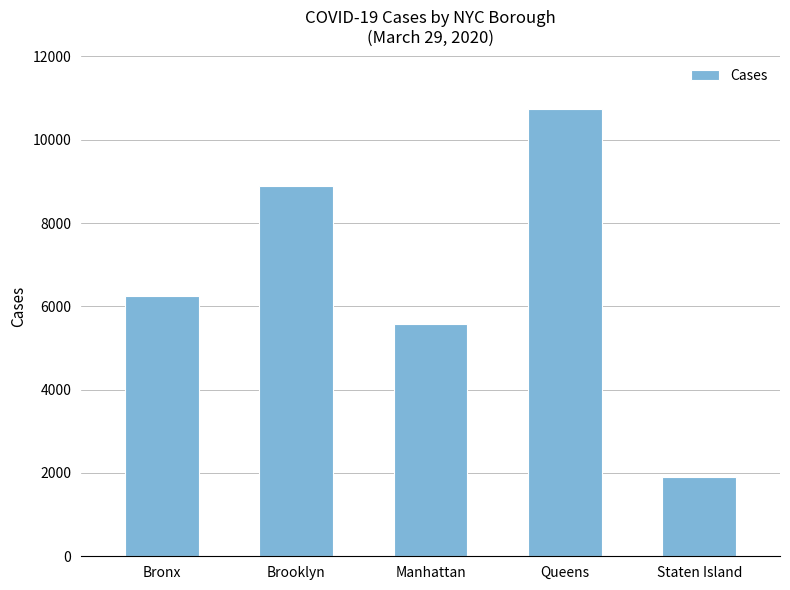

True or false: the data shows 6250 at Bronx.

True